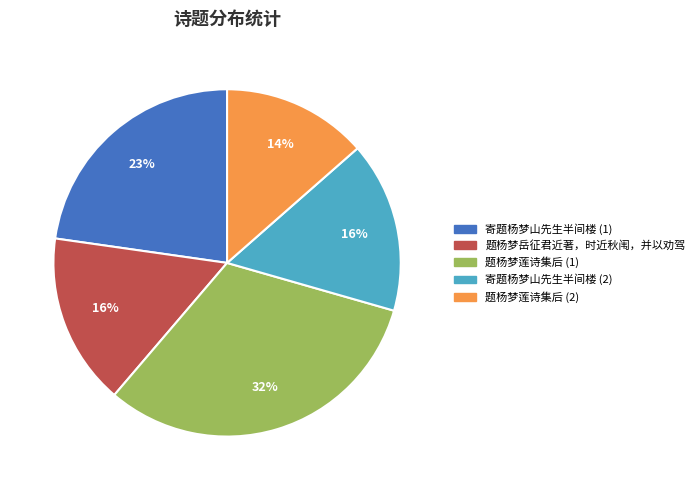

To the nearest percent, what is the difference between the largest and smallest slice percentages?

18%